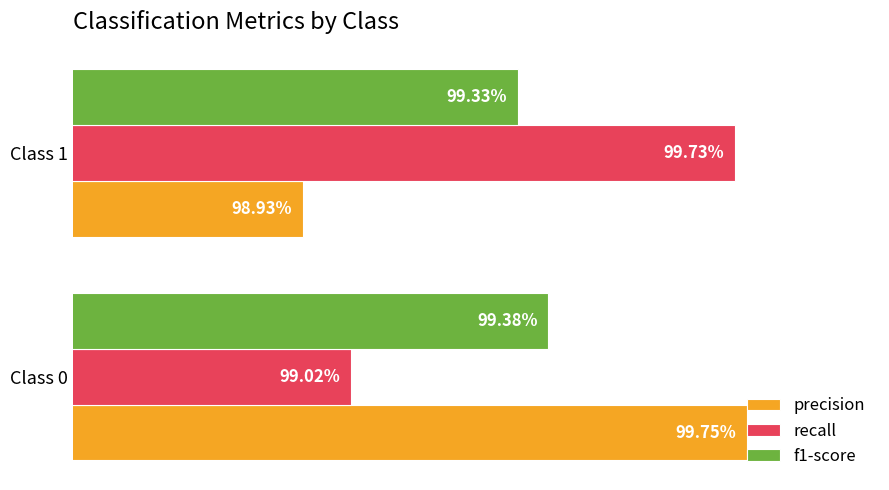

Which series has the largest total across all categories?

recall